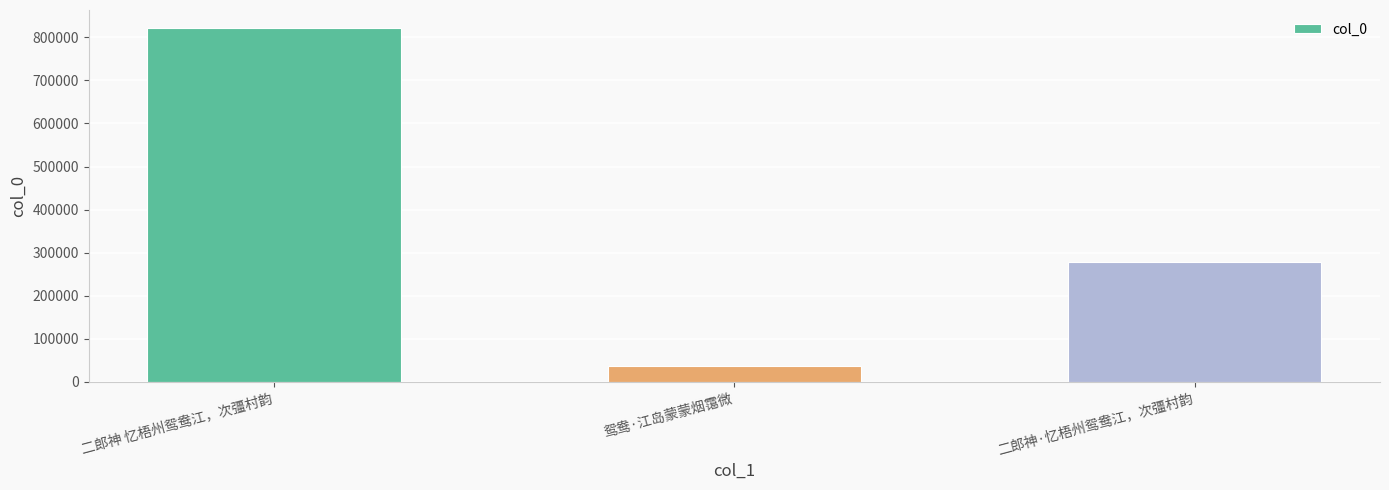

What position from the left is 二郎神·忆梧州鸳鸯江，次彊村韵?

3